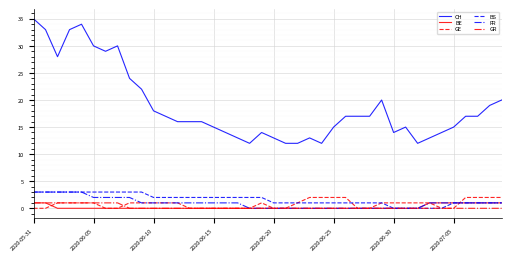

What is the highest value of the BS series?

3